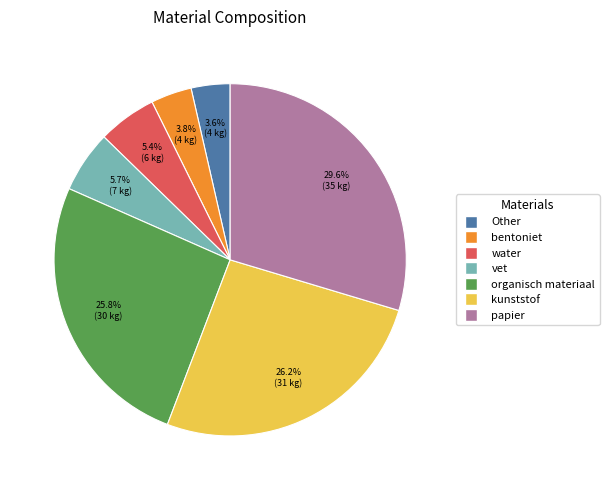

Is it true that kunststof is 26% of the pie?

True